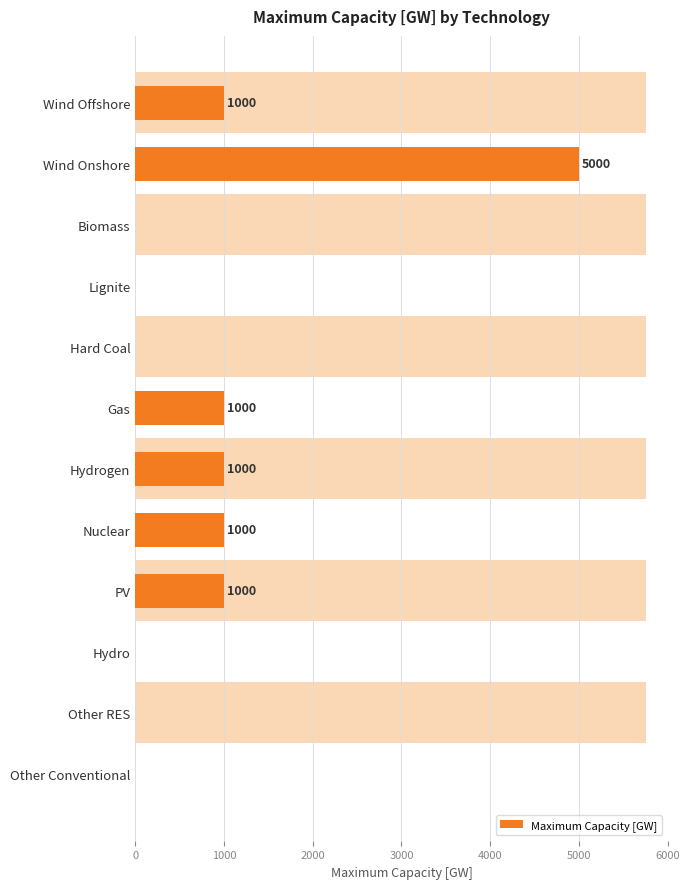

How many data points are less than 1000?

6